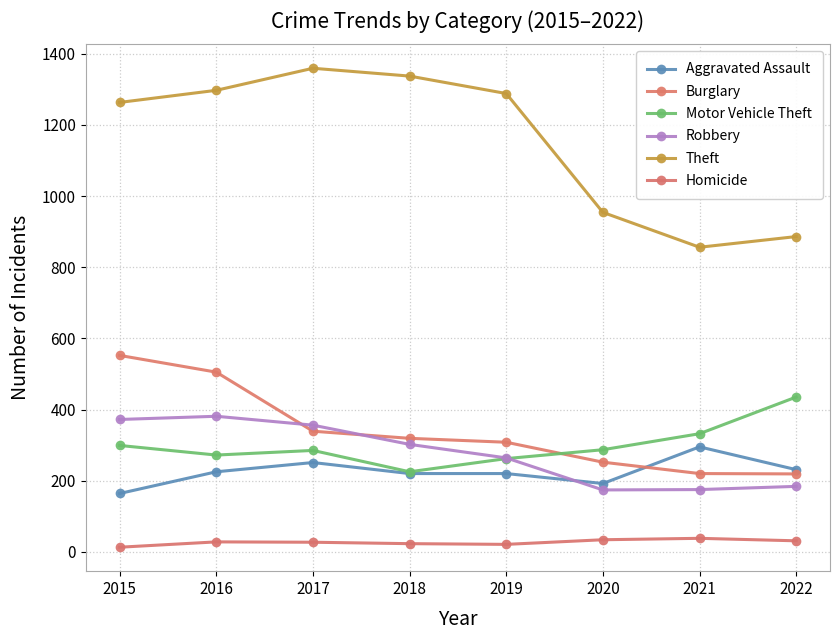

What is the spread (max minus min) of values at 2018?

1314